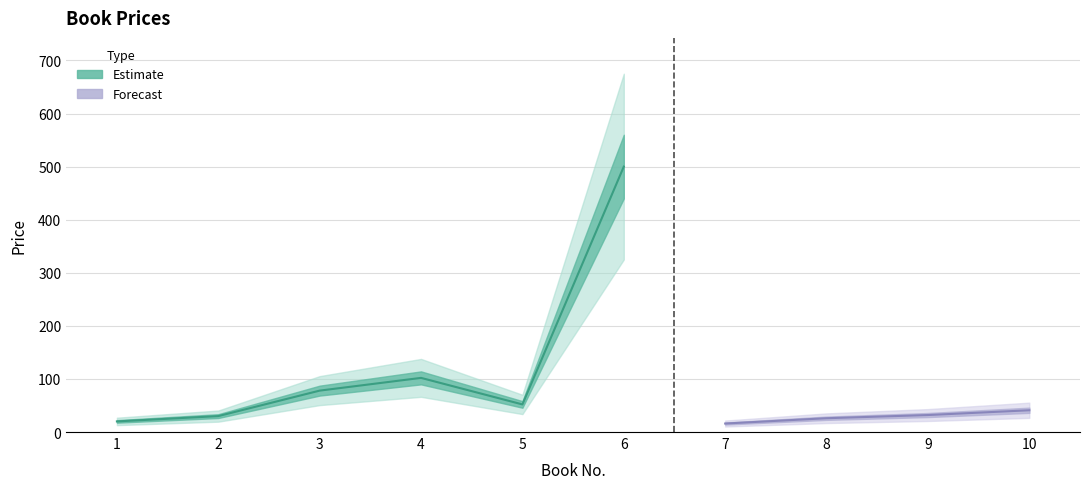

What is the difference between the values at 4 and 1?

82